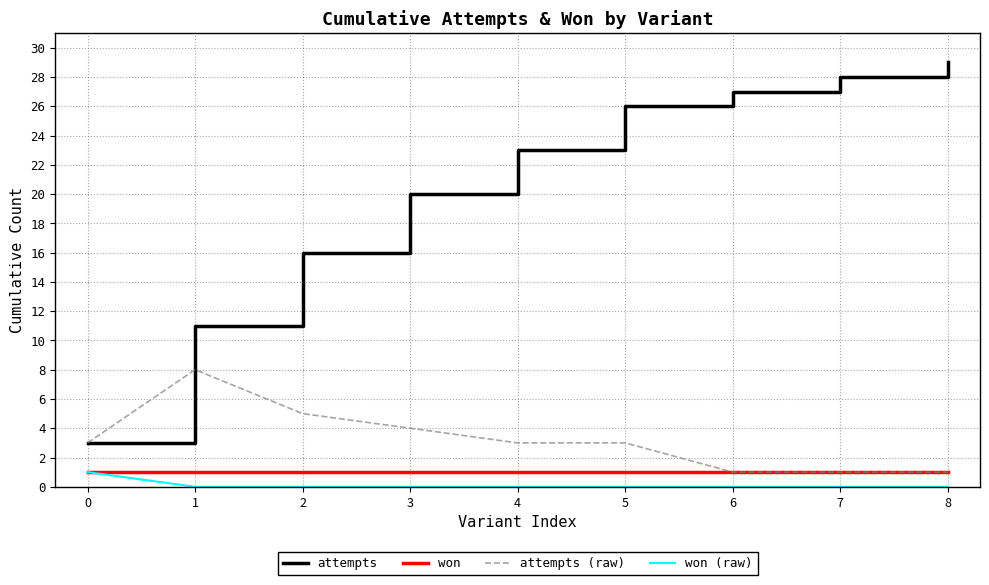

What is the difference between the attempts values at 7 and 5?

2